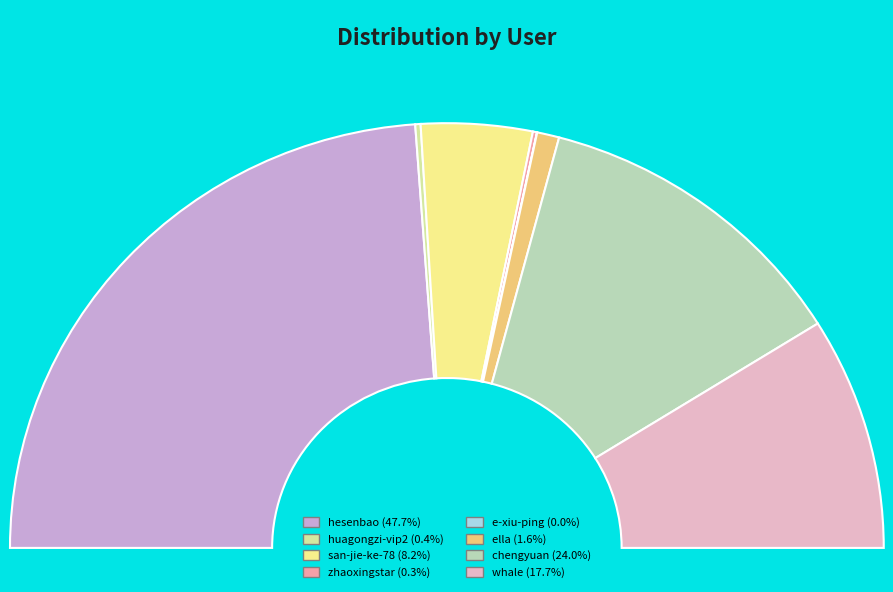

How many slices are in this pie chart?

8